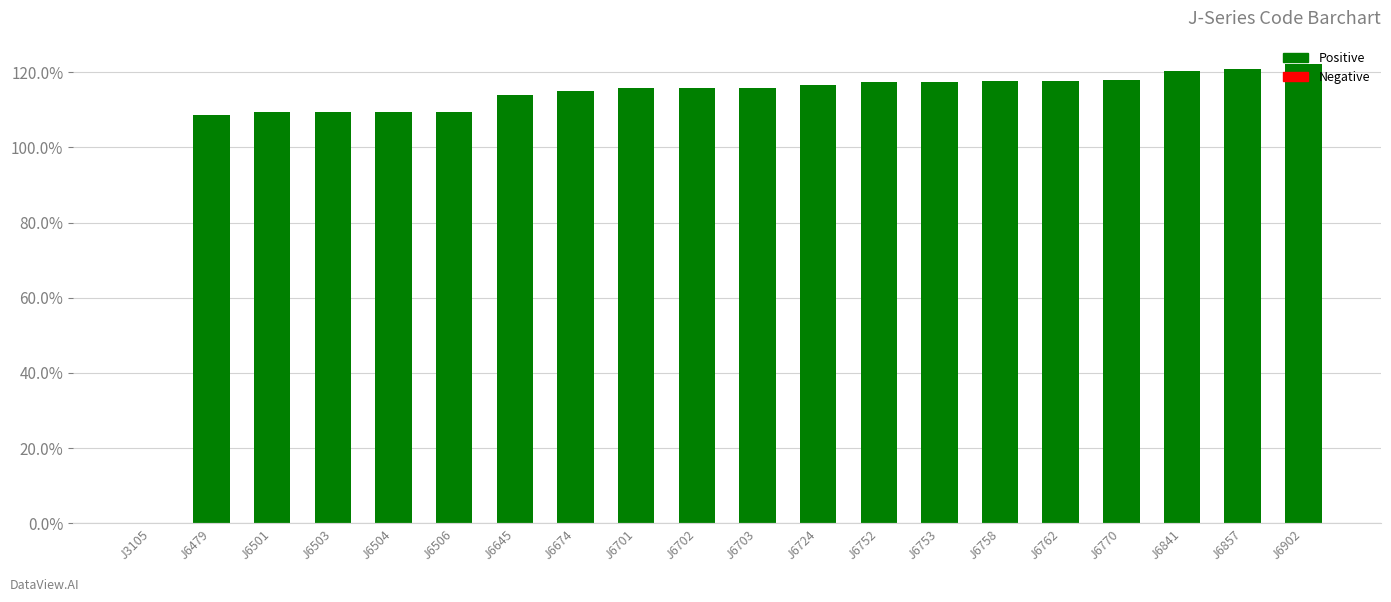

What is the change in value from J6701 to J6703?

+0.1